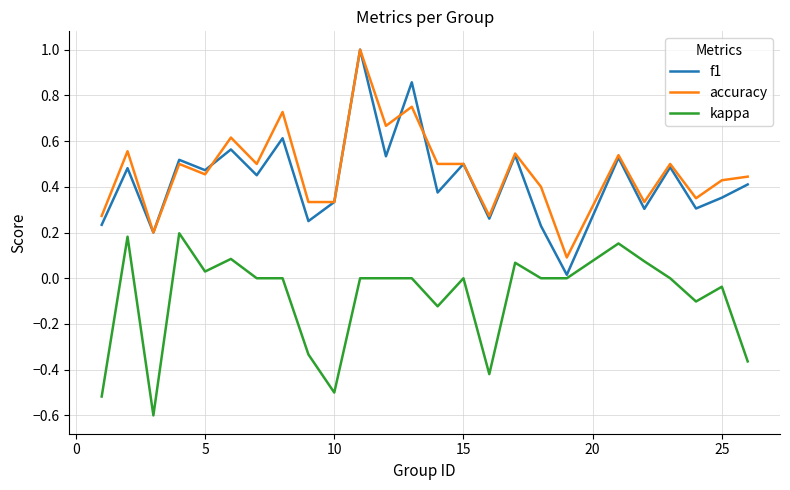

Which series has the largest range (max minus min)?

f1